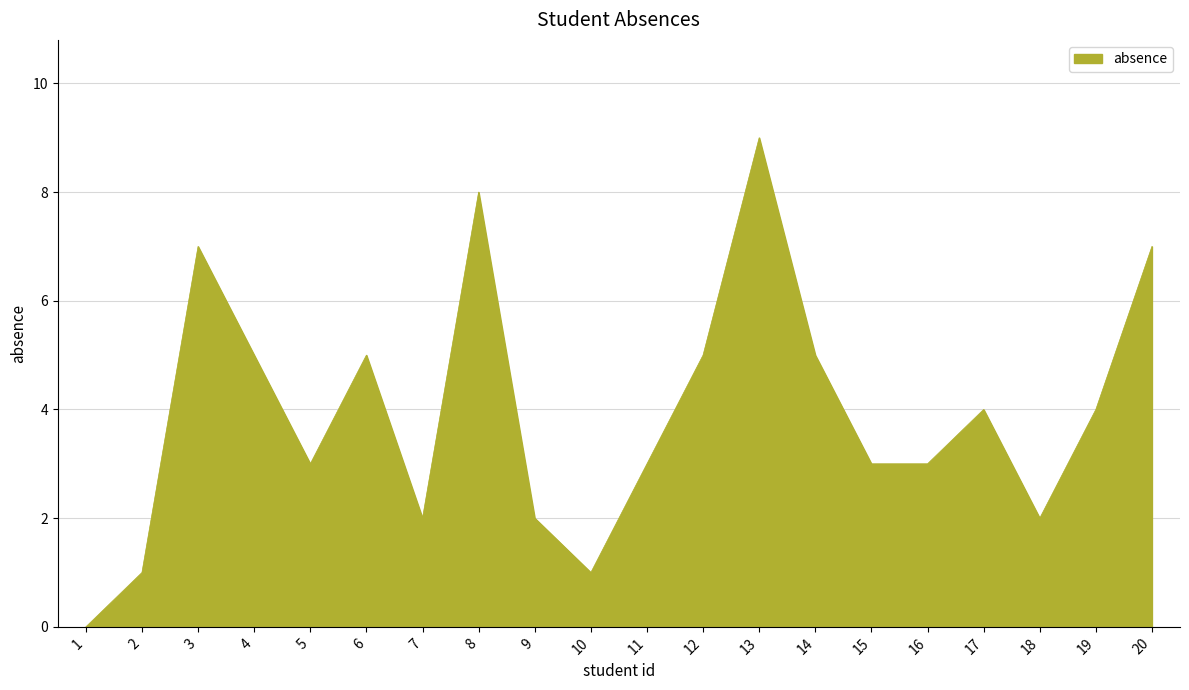

The value at 2 is 1. True or false?

True